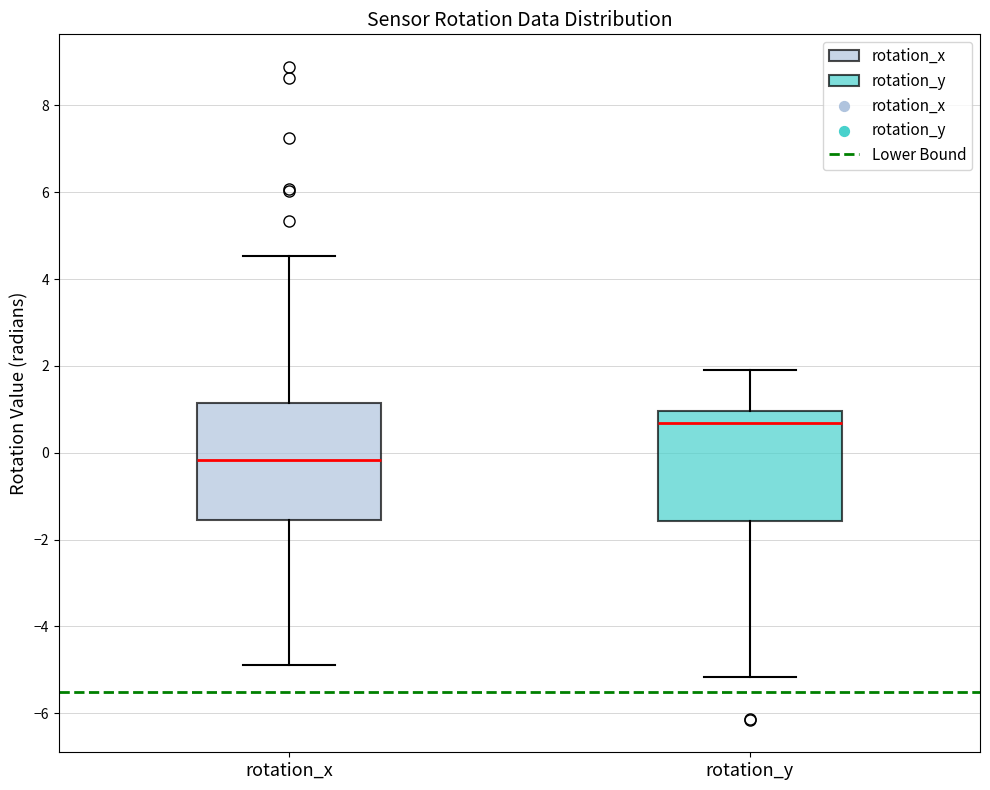

Where does the lower whisker of the box for rotation_x end on the y-axis? The values are not printed on the chart, so give them approximately, as read against the axis.

-4.8